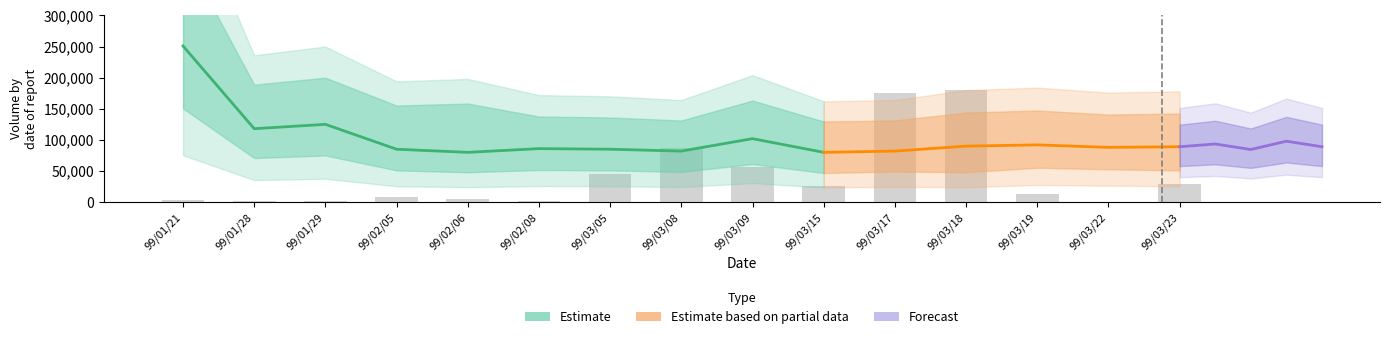

Which label corresponds to the smallest value in the chart?

99/03/15